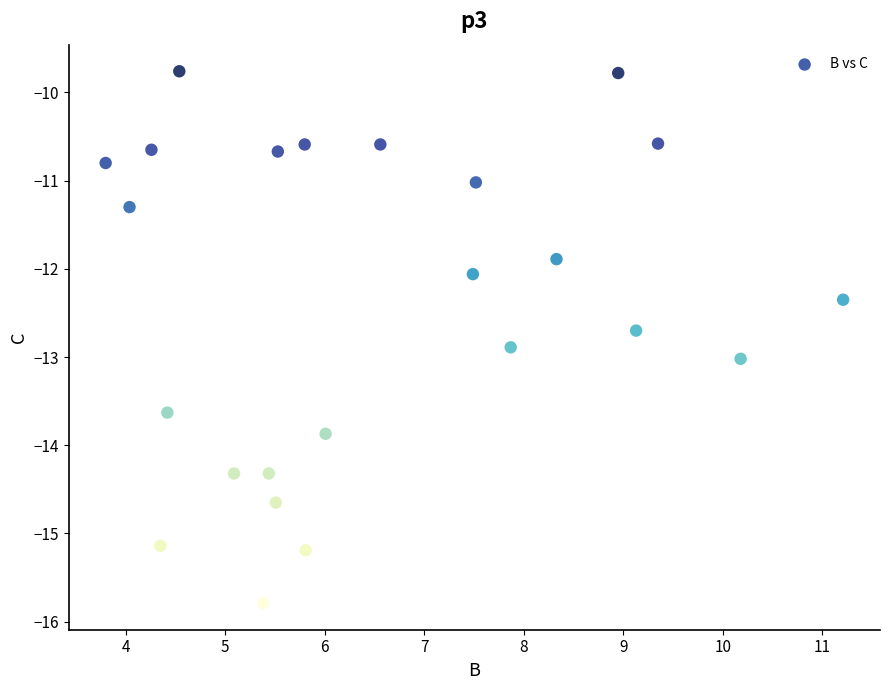

What is the range of X values (max minus min)?

7.4